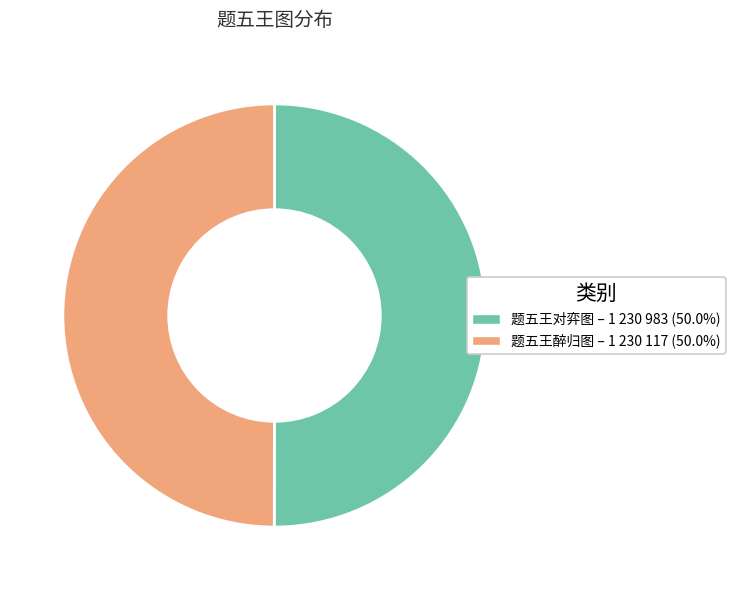

What is the ratio of the value at 题五王醉归图 to the value at 题五王对弈图?

1.0